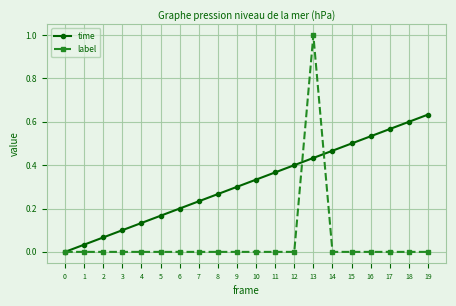

How many distinct data groups are displayed?

2